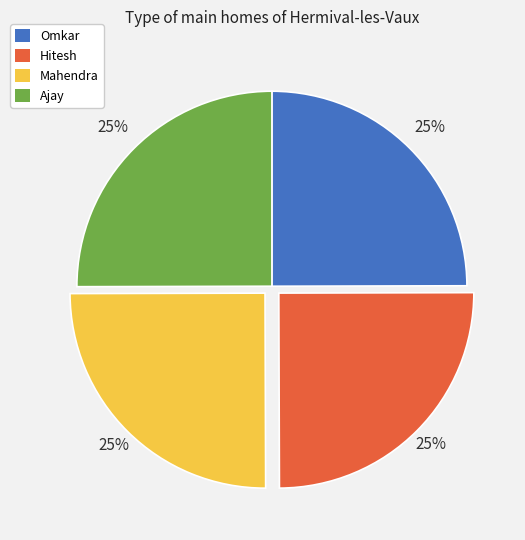

To the nearest percent, what portion does Mahendra represent?

25%